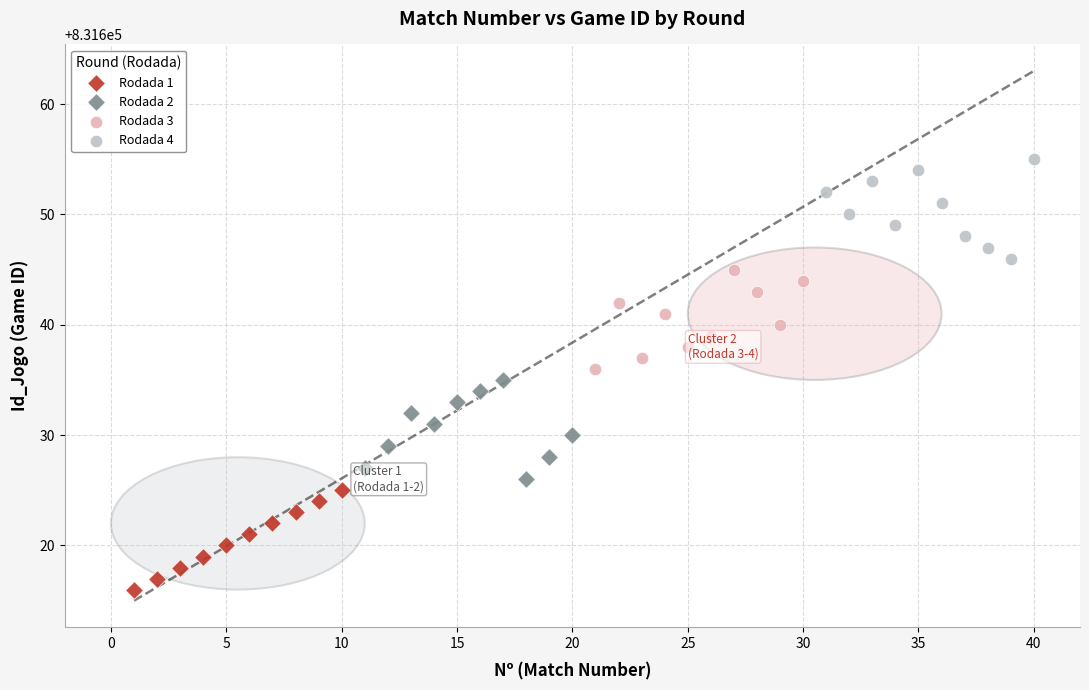

Which series contains the lowest Y value?

Rodada 1